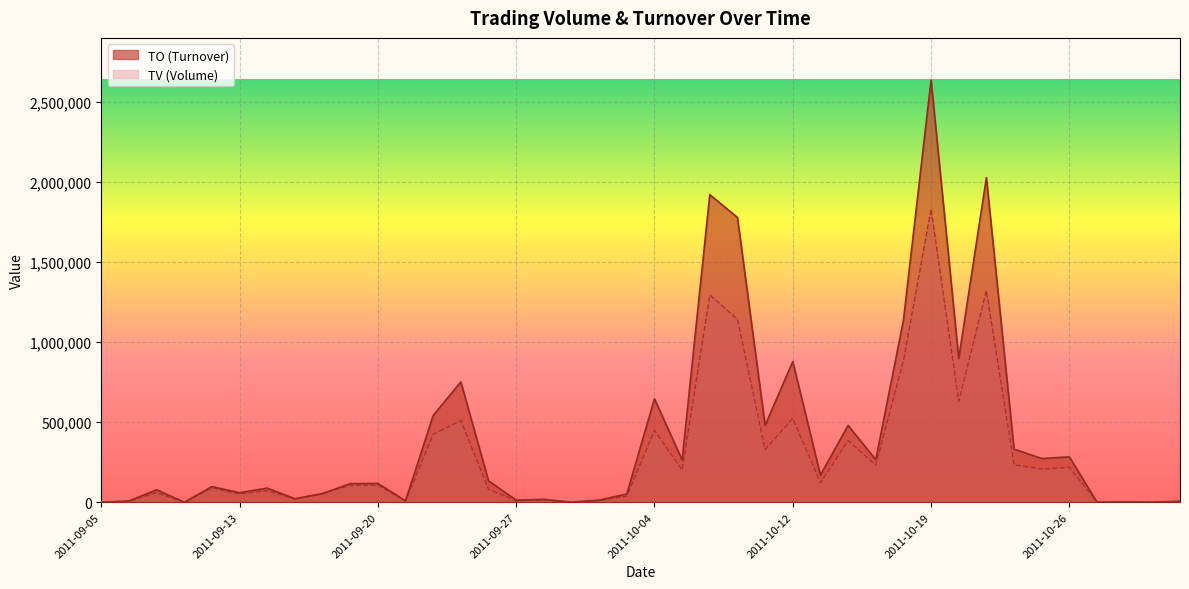

What is the value of the TO point at the 29th from the left?

265710